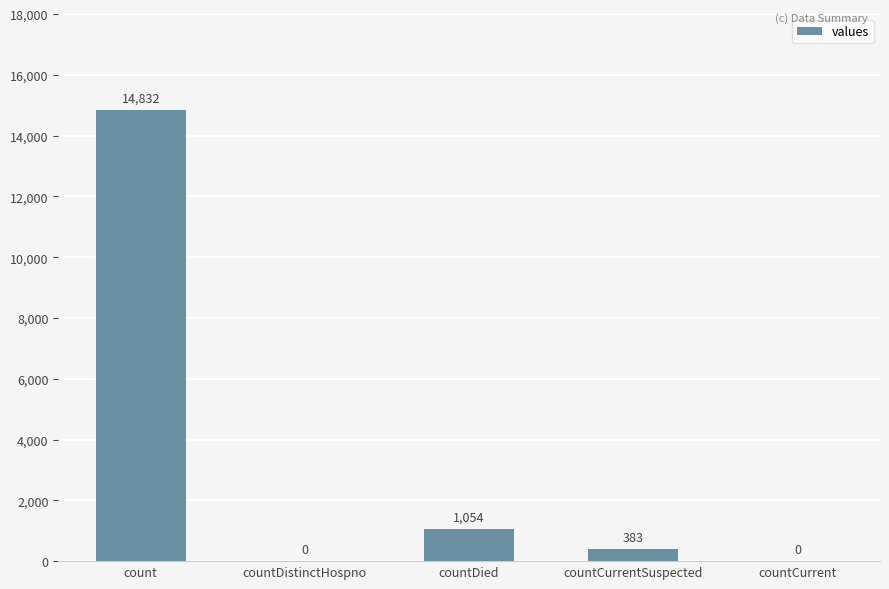

True or false: the data shows 0 at countDistinctHospno.

True